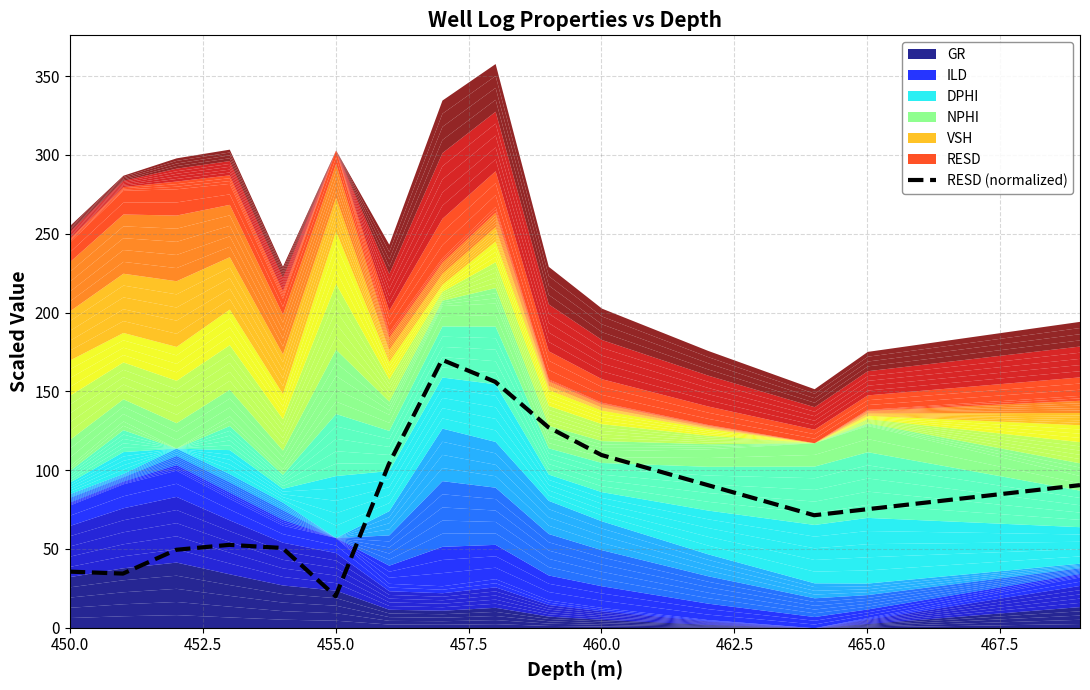

What is the minimum value for RESD (normalized)?

20.0